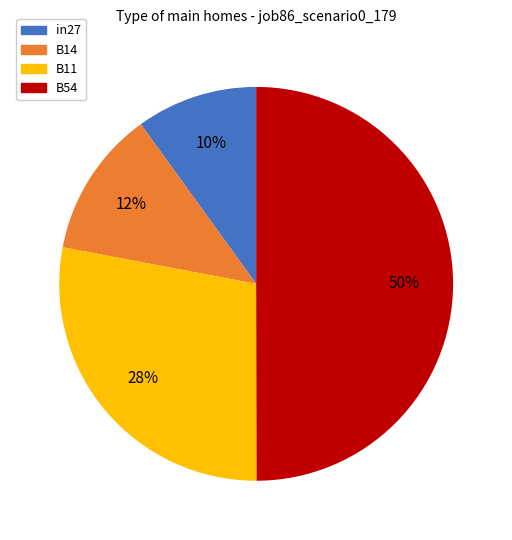

To the nearest percent, what is the average slice percentage?

25%